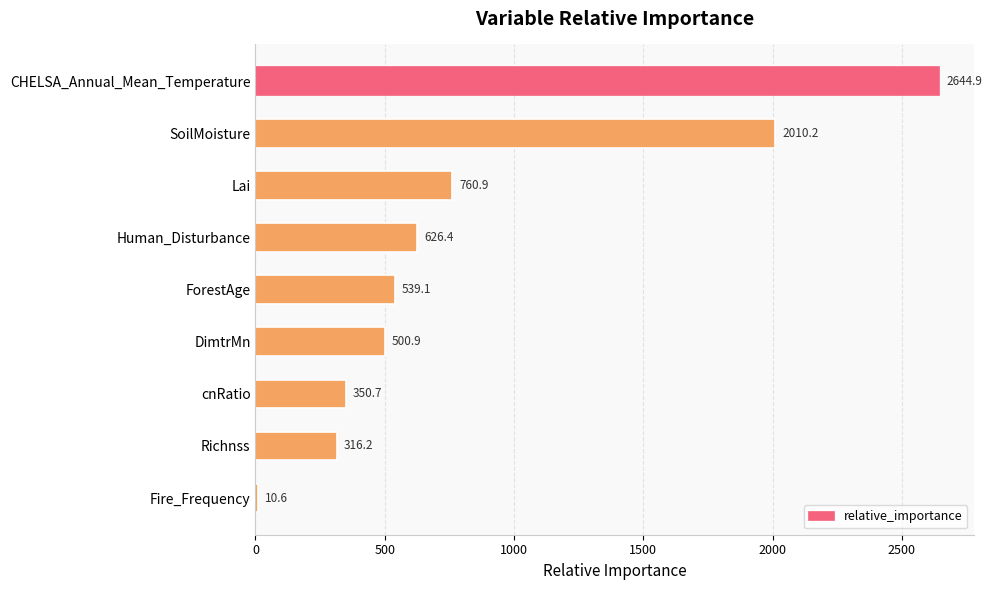

What is the minimum value shown in the chart?

10.6